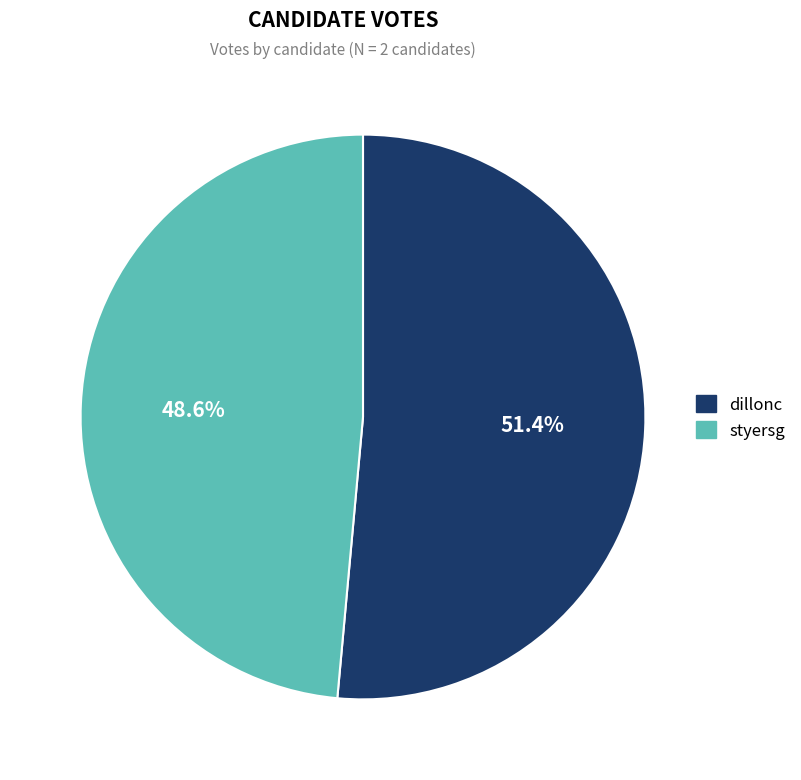

How much of the chart is everything except dillonc?

48.6%